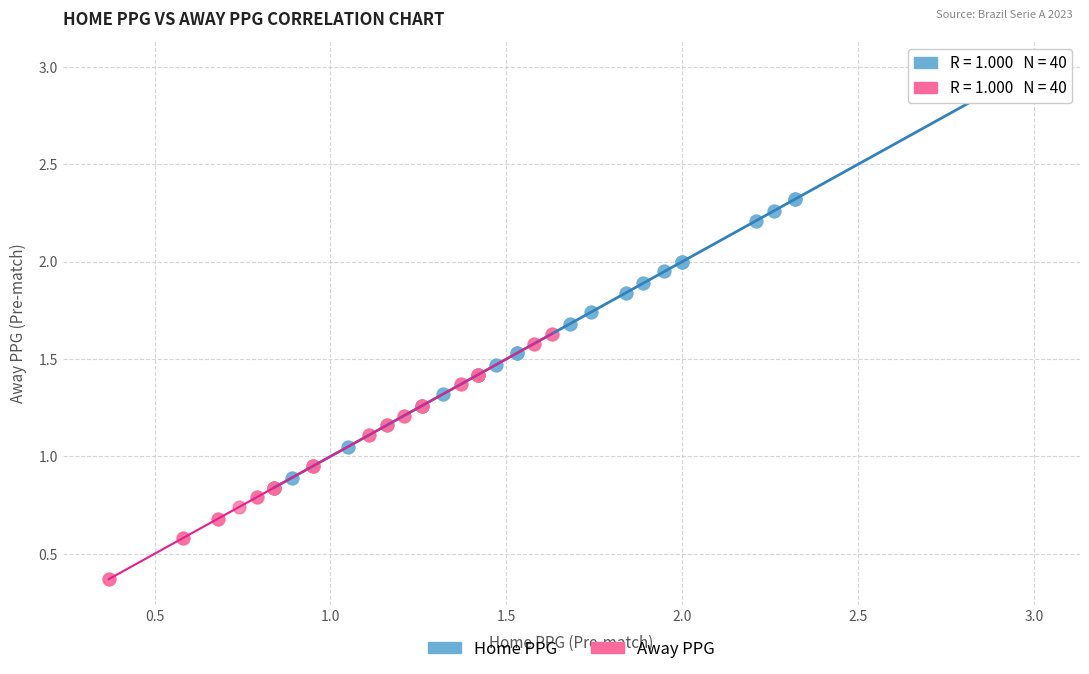

Which series has the widest spread of Y values?

Home PPG